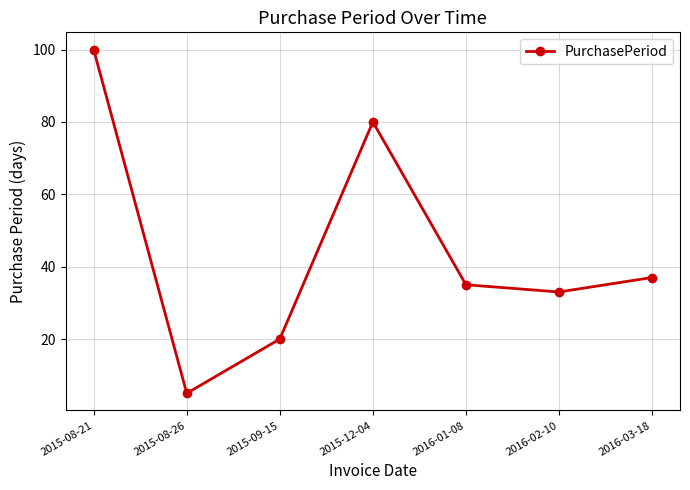

The value at 2015-12-04 is 110. True or false?

False